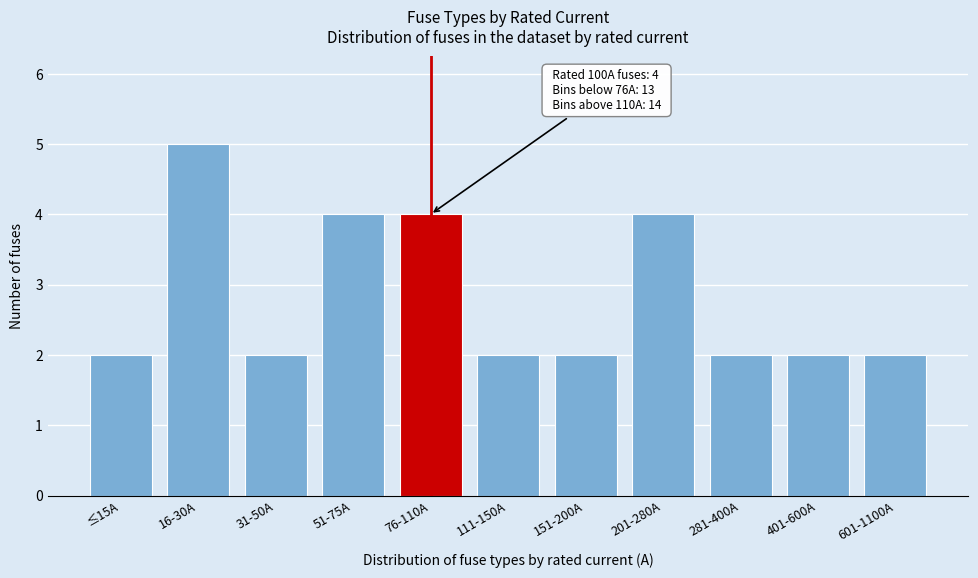

Reading left to right, transcribe all the data shown in this chart.

≤15A=2	16-30A=5	31-50A=2	51-75A=4	76-110A=4	111-150A=2	151-200A=2	201-280A=4	281-400A=2	401-600A=2	601-1100A=2